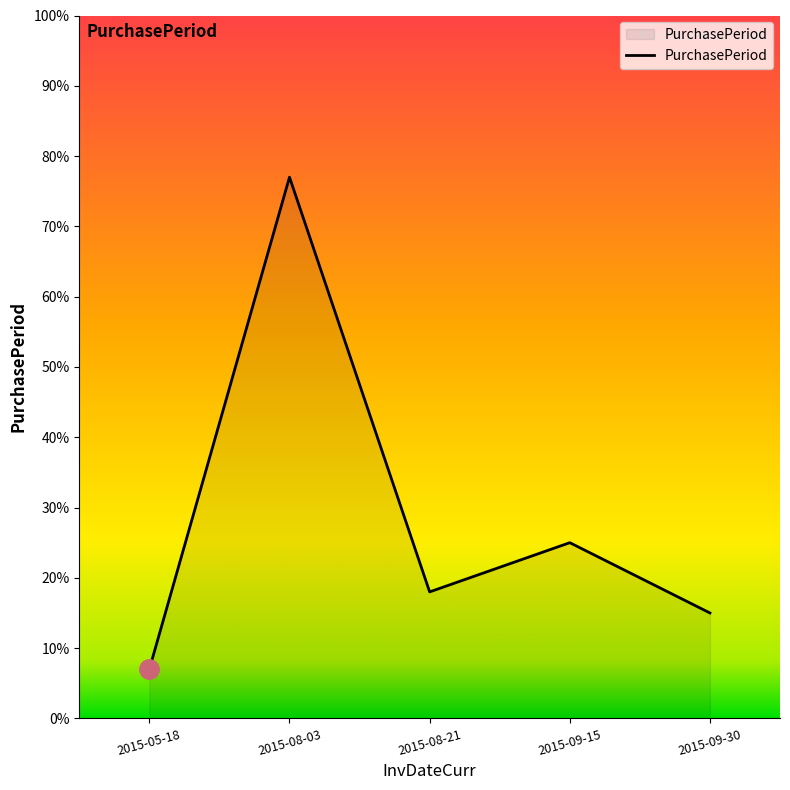

At which category does the data reach its first local peak?

2015-08-03